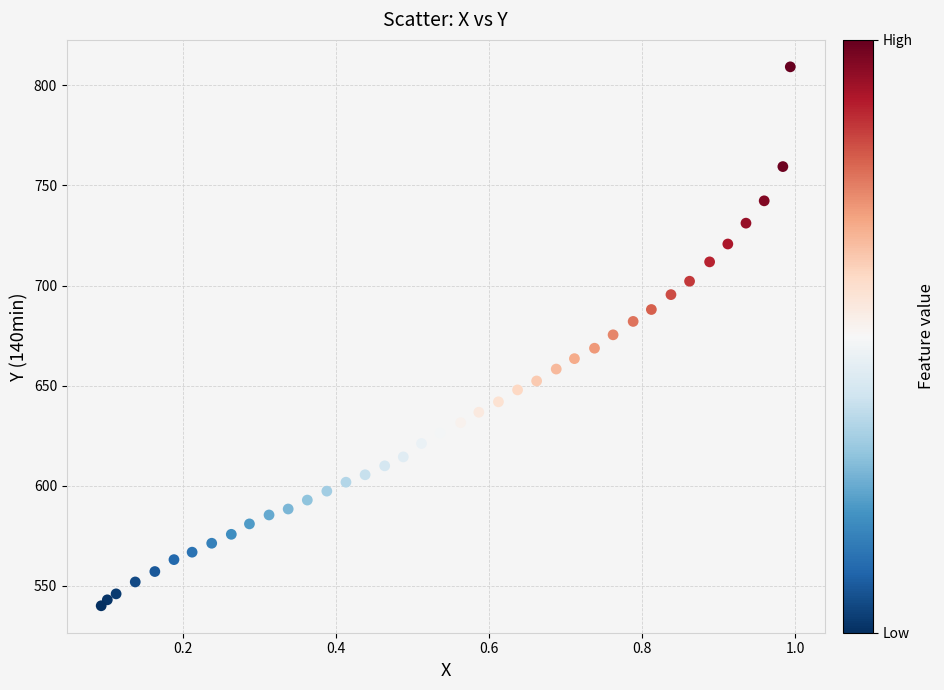

What is the range of X values (max minus min)?

0.9